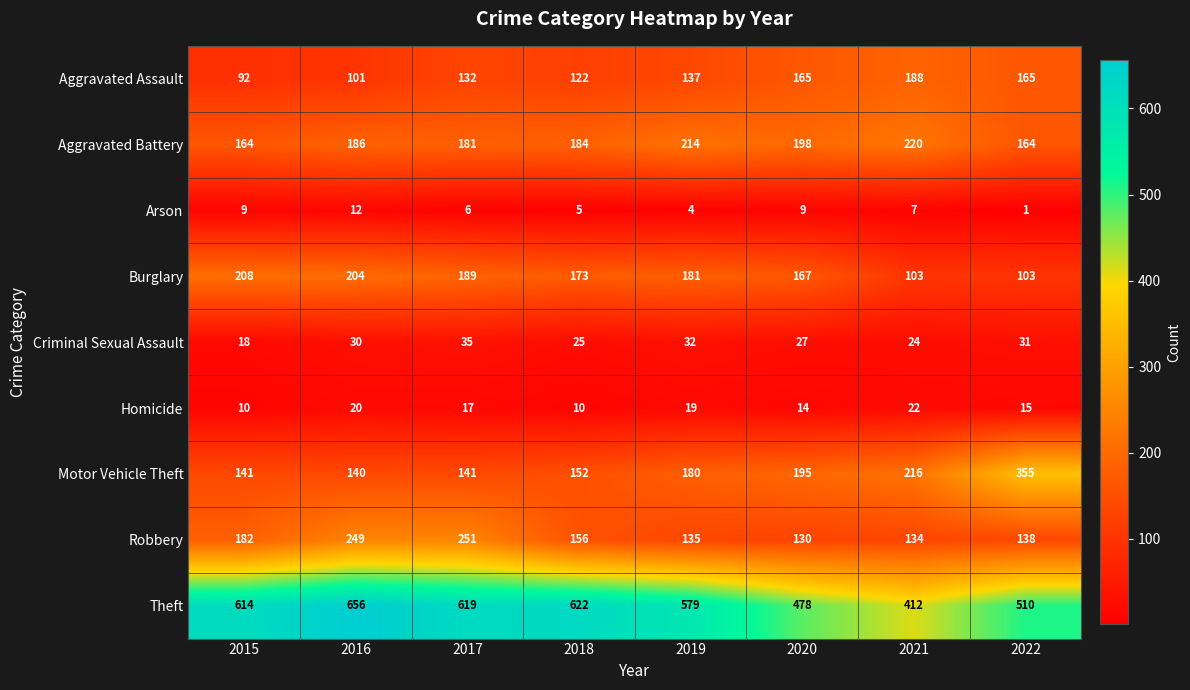

How many series are shown in this chart?

9